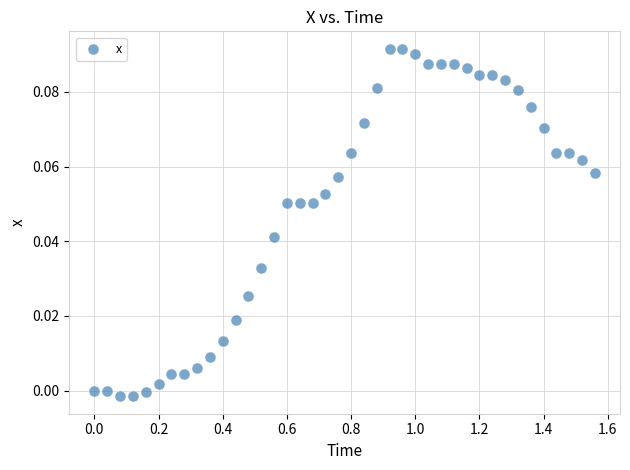

What is the range of X values (max minus min)?

1.6